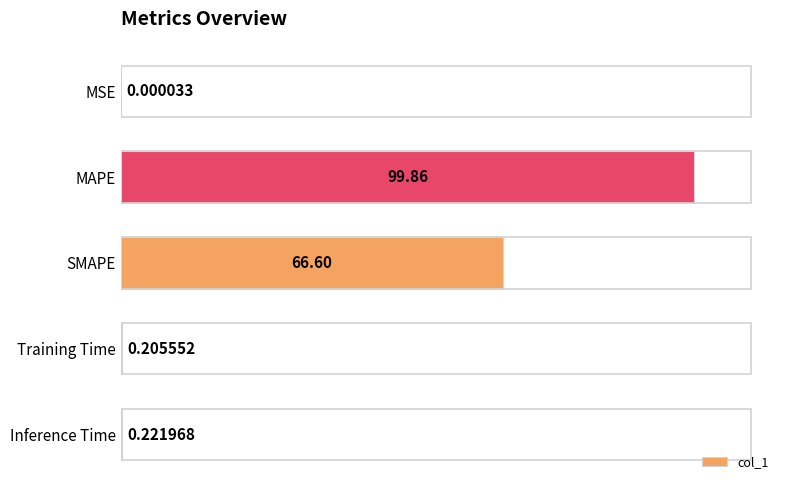

What is the sum of all values?

166.9